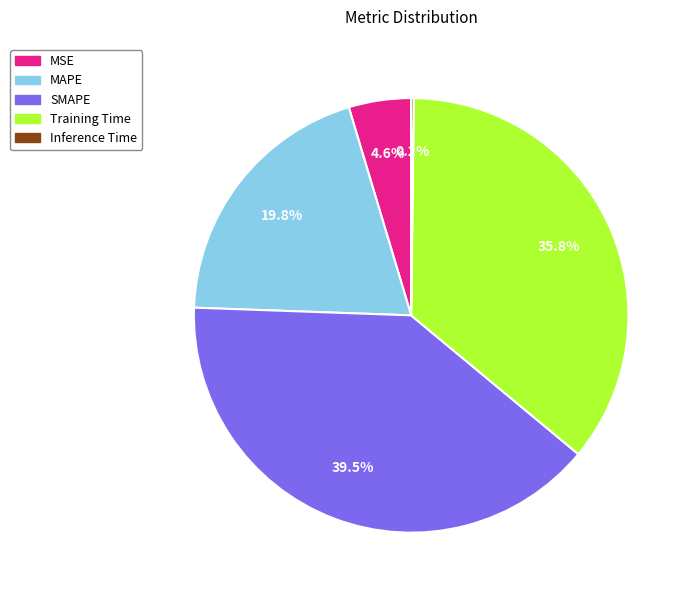

Combined, do Training Time and SMAPE account for over 50%?

Yes